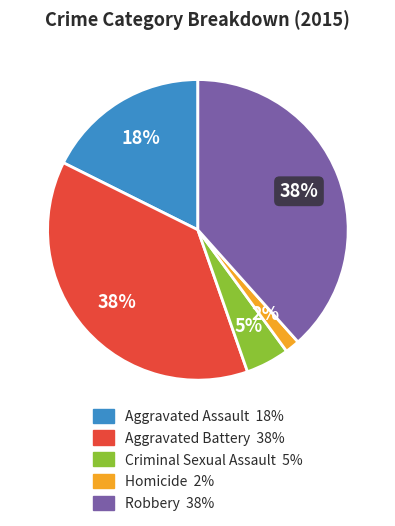

Count the number of slices in the pie.

5